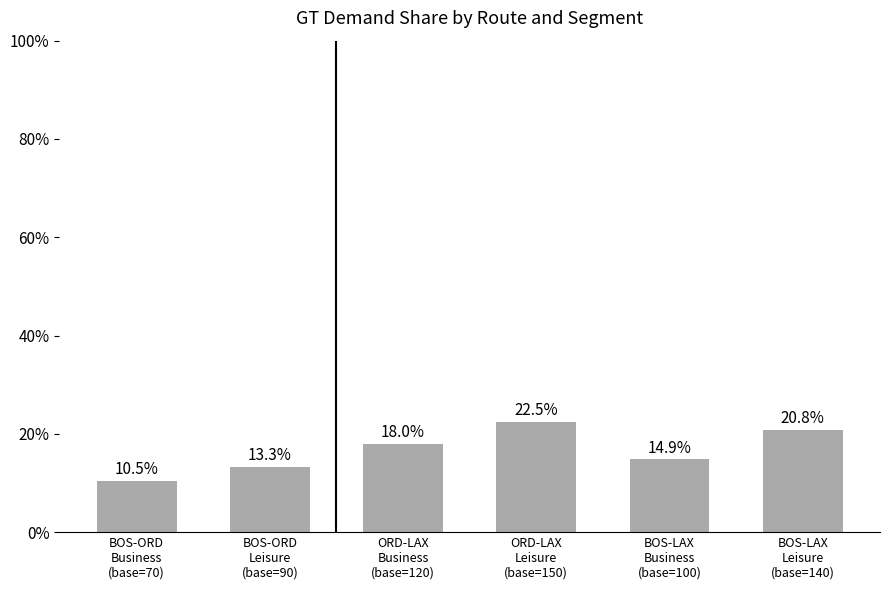

Rank the categories by value from lowest to highest.

BOS-ORD
Business
(base=70), BOS-ORD
Leisure
(base=90), BOS-LAX
Business
(base=100), ORD-LAX
Business
(base=120), BOS-LAX
Leisure
(base=140), ORD-LAX
Leisure
(base=150)